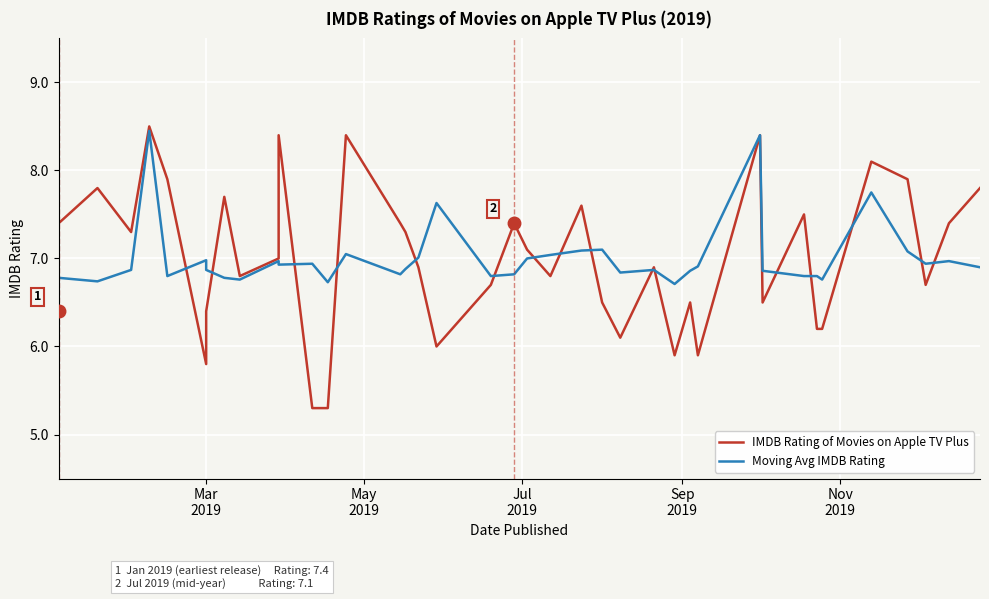

Which series ends up on top after the final intersection of Moving Avg IMDB Rating and IMDB Rating of Movies on Apple TV Plus?

IMDB Rating of Movies on Apple TV Plus